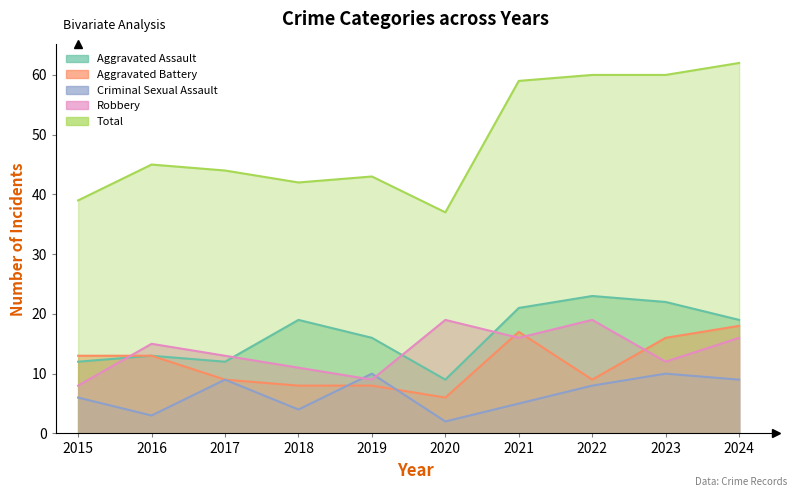

What is the sum of the Aggravated Assault values at 2019 and 2018?

35